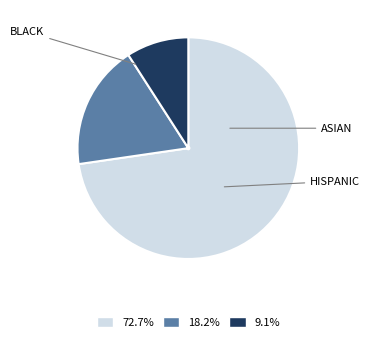

How many segments does this pie chart have?

3